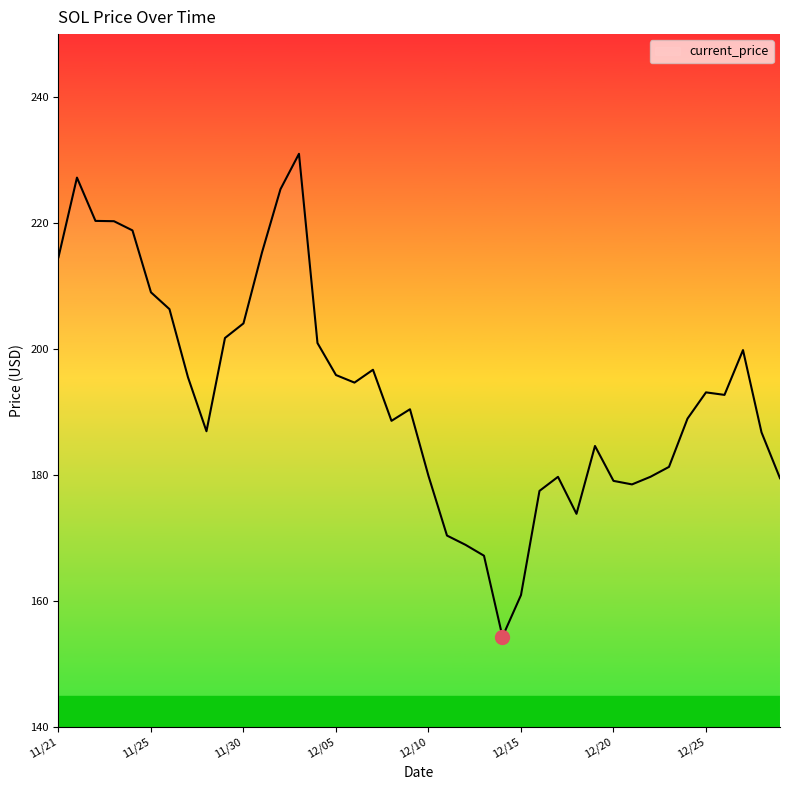

What is the average value?

193.0